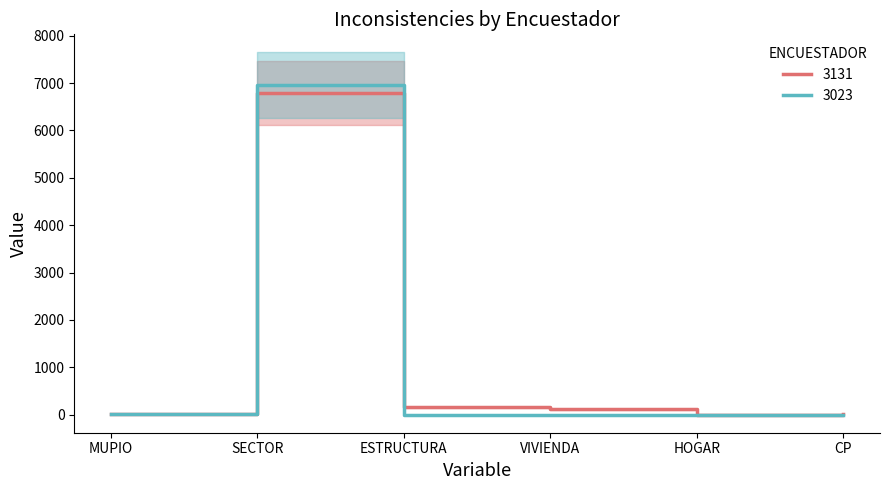

Where is 3131 nearest to the value 3399?

ESTRUCTURA